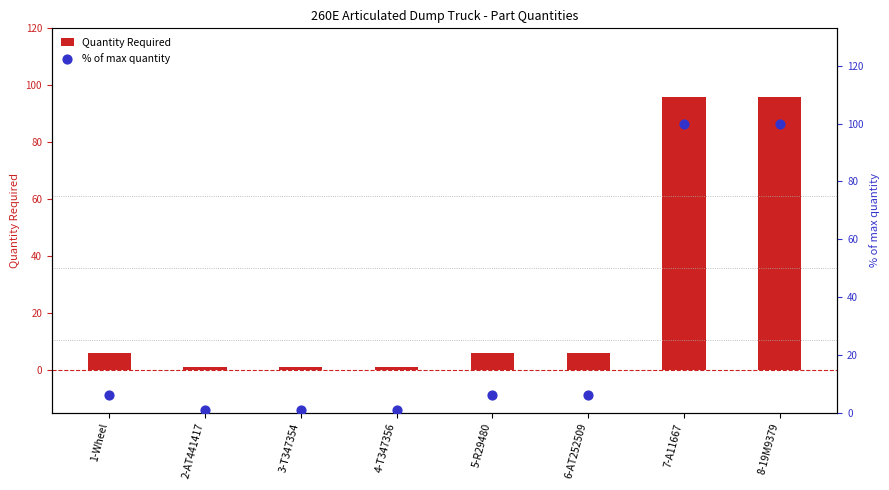

At how many categories does at least one series exceed 15?

2